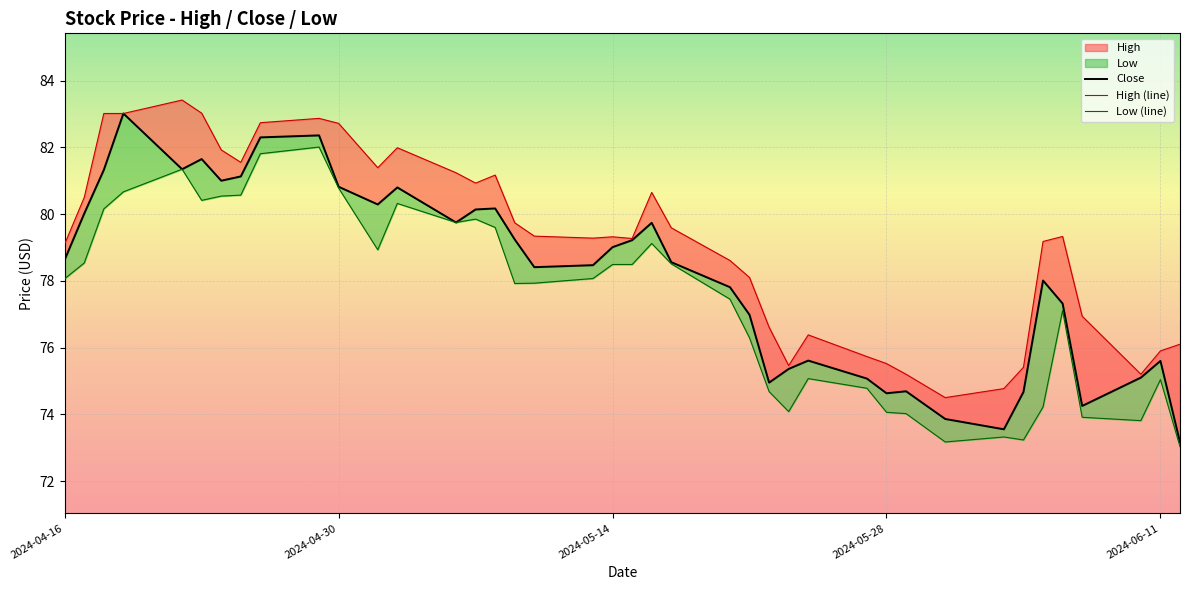

True or false: High (line) has more than 1 points higher than both neighbors.

True